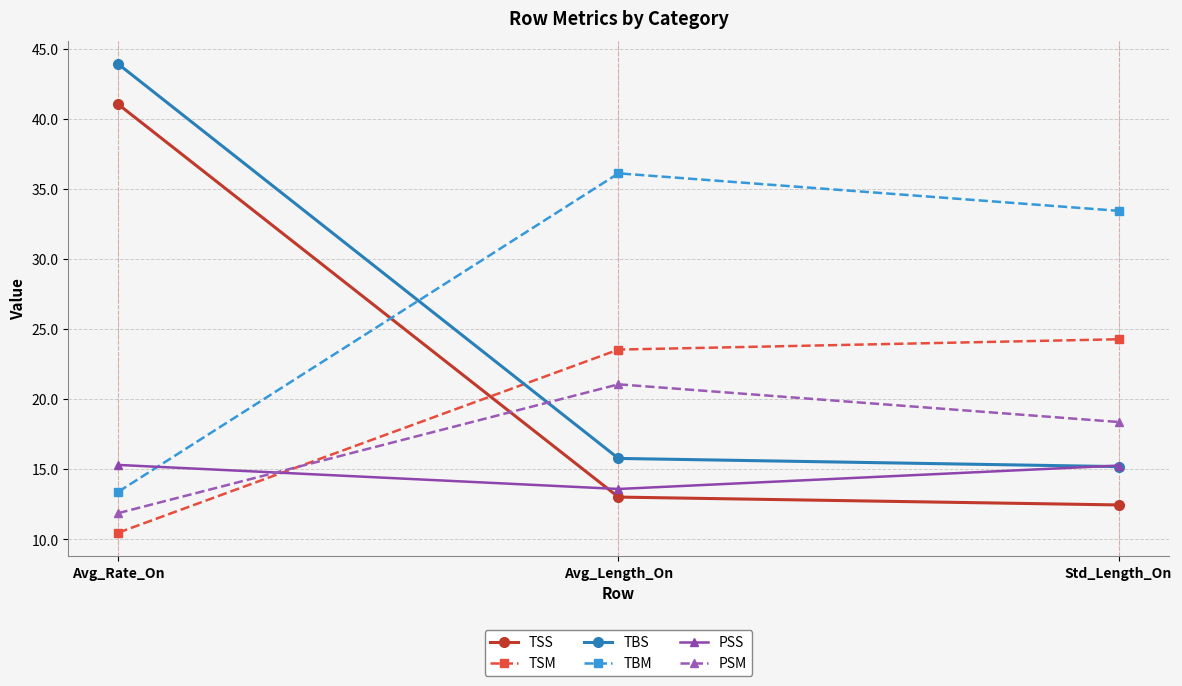

Between Avg_Rate_On and Std_Length_On, which series saw the biggest shift?

TBS